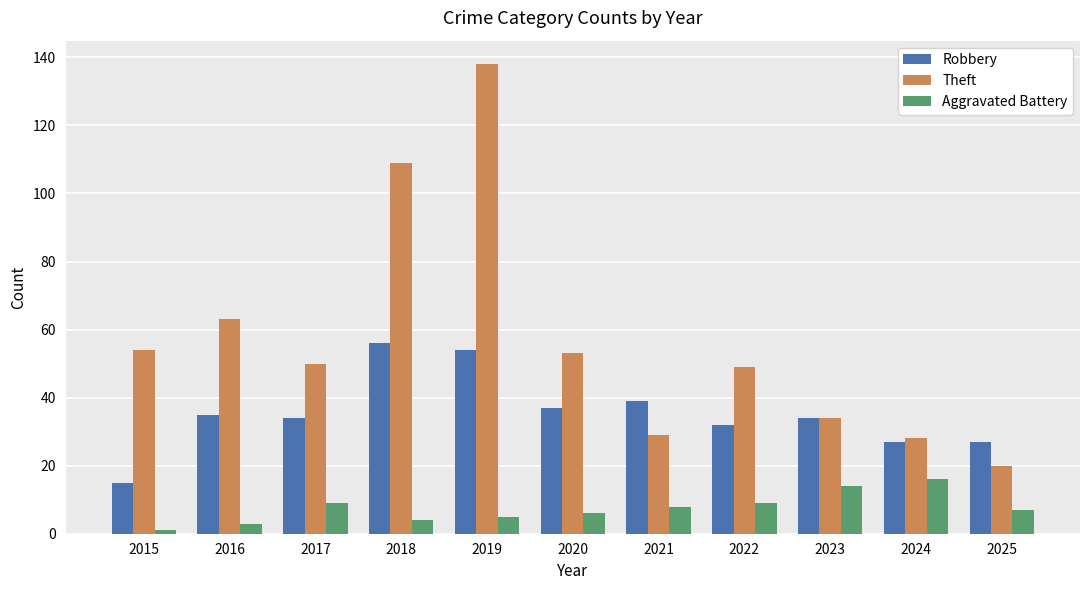

At which label does Robbery first exceed 34?

2016